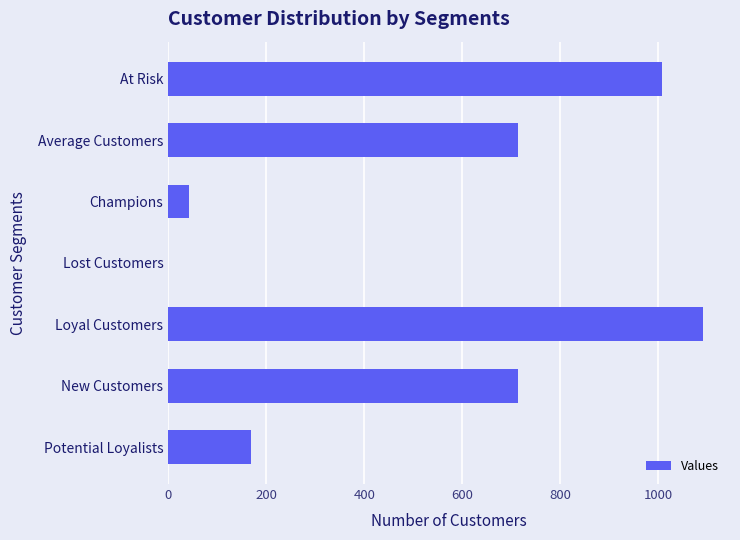

Which category has the highest value across all series?

Loyal Customers